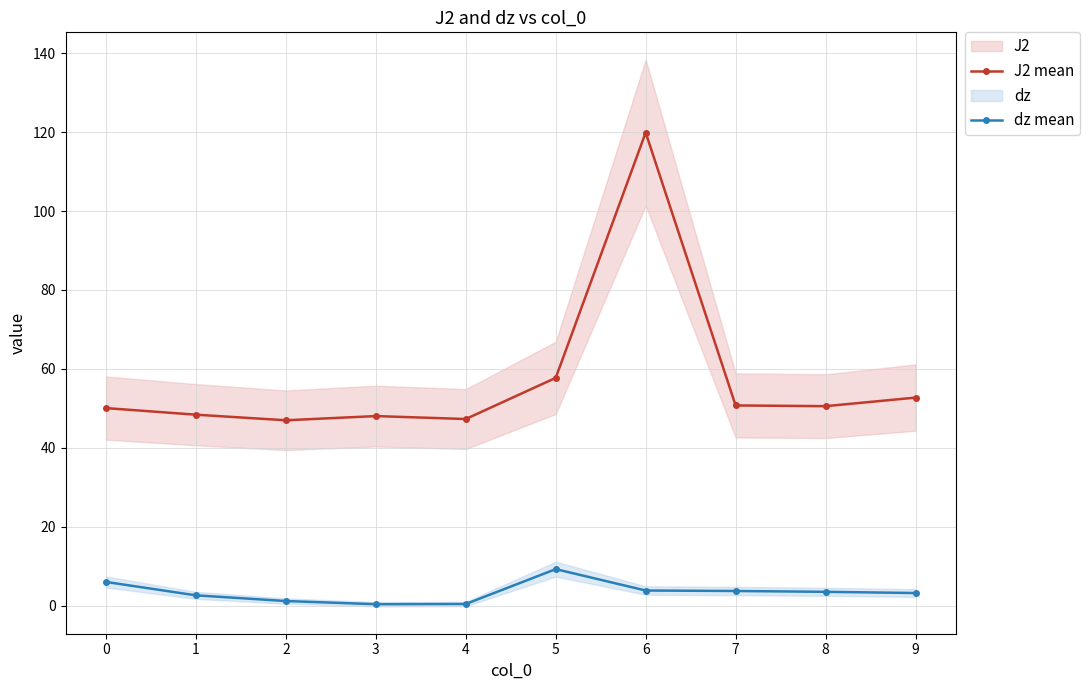

Rank the series by their average value, from lowest to highest.

dz mean, J2 mean